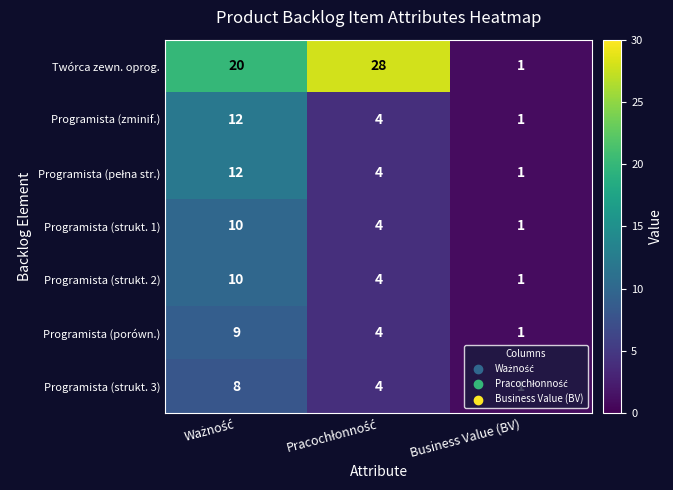

Which series has the largest range (max minus min)?

Twórca zewn. oprog.